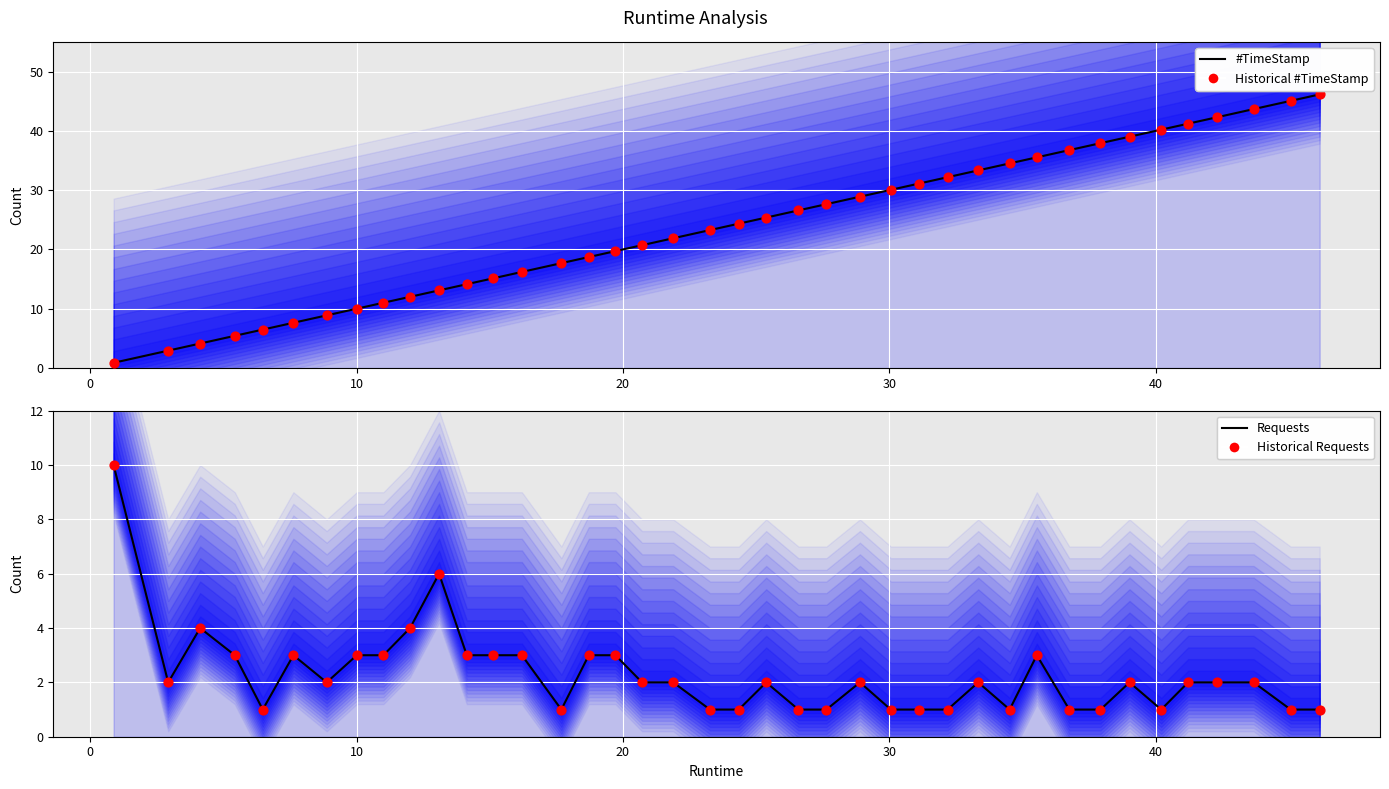

At how many categories does at least one series exceed 26?

18